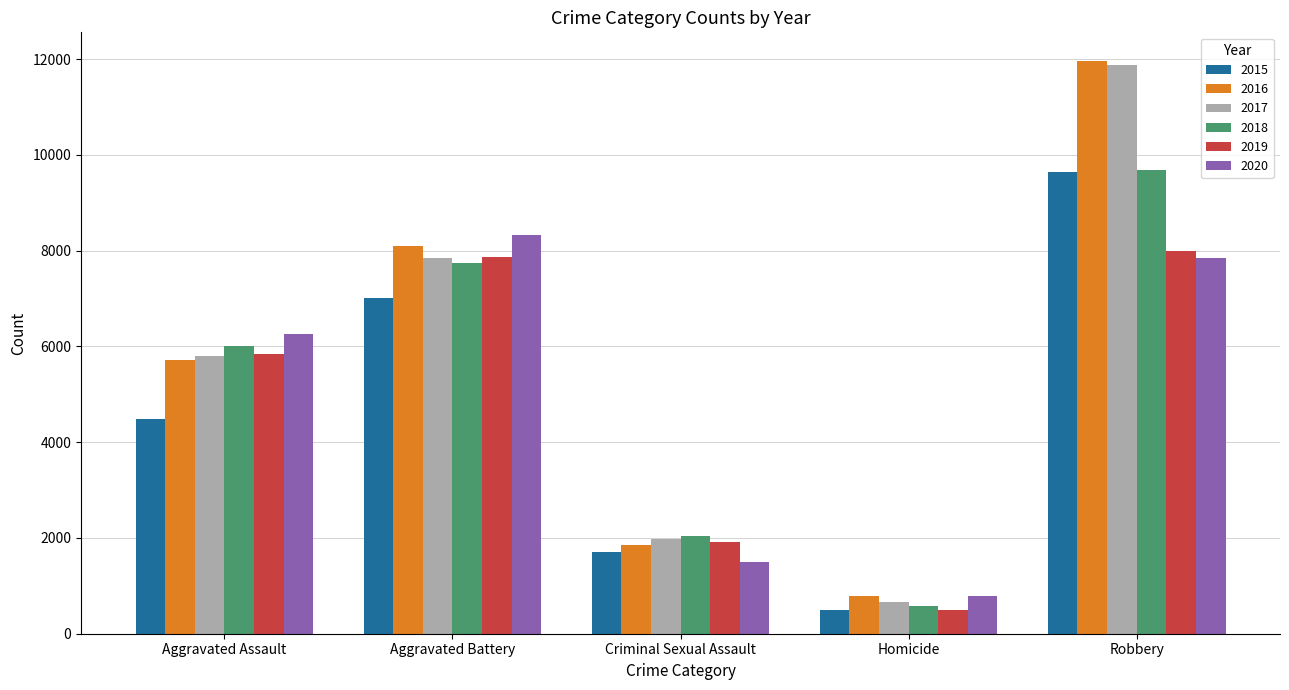

At which category is the sum across all series the highest?

Robbery